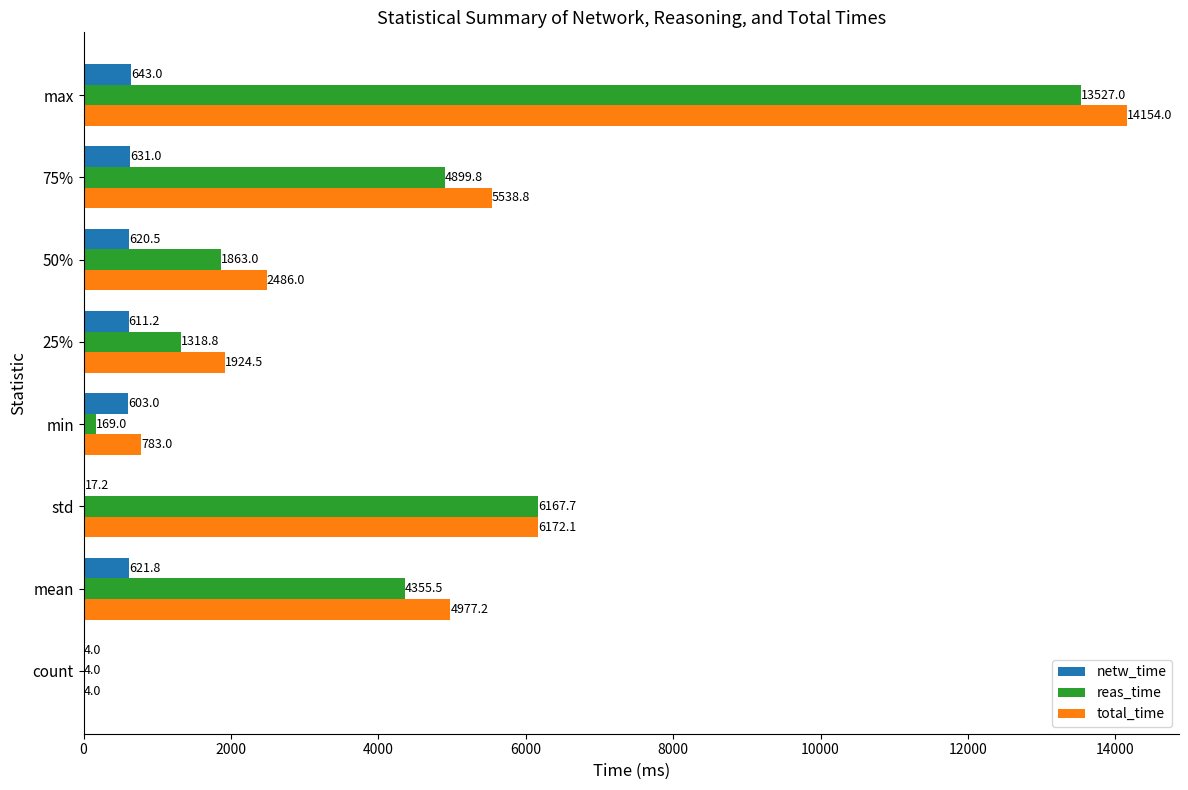

Is the value of reas_time at max greater than the value of netw_time at min?

Yes